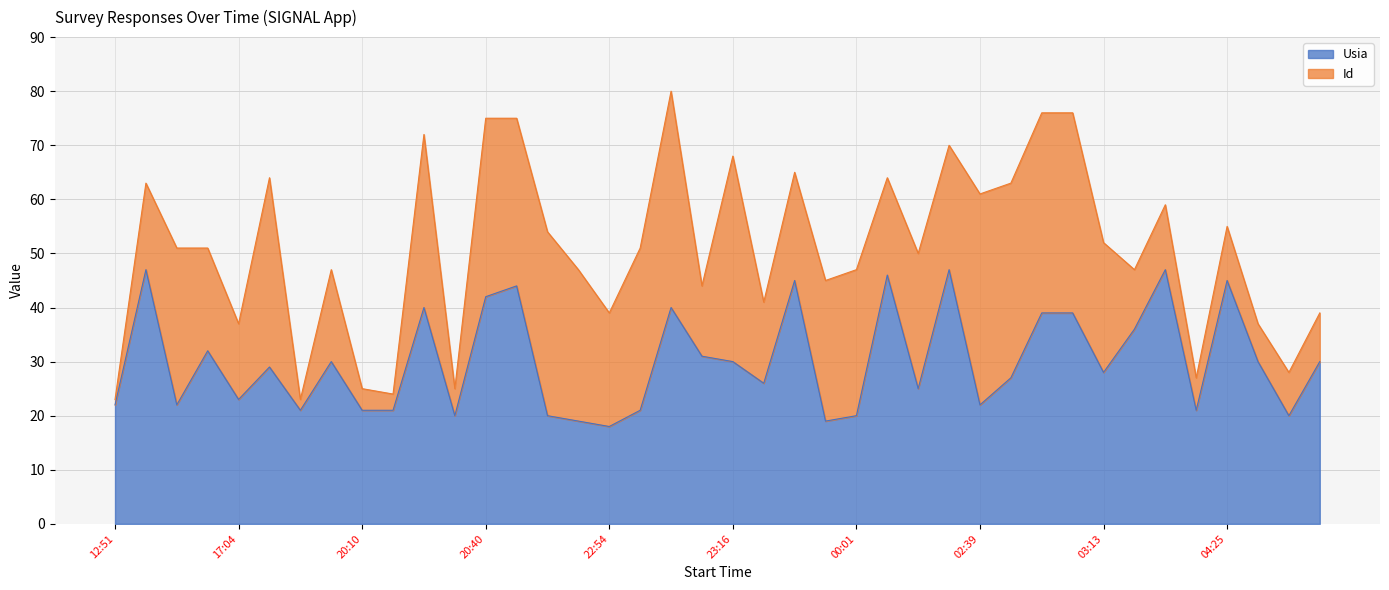

Reading left to right, what are all the values shown in this chart?

22	47	22	32	23	29	21	30	21	21	40	20	42	44	20	19	18	21	40	31	30	26	45	19	20	46	25	47	22	27	39	39	28	36	47	21	45	30	20	30